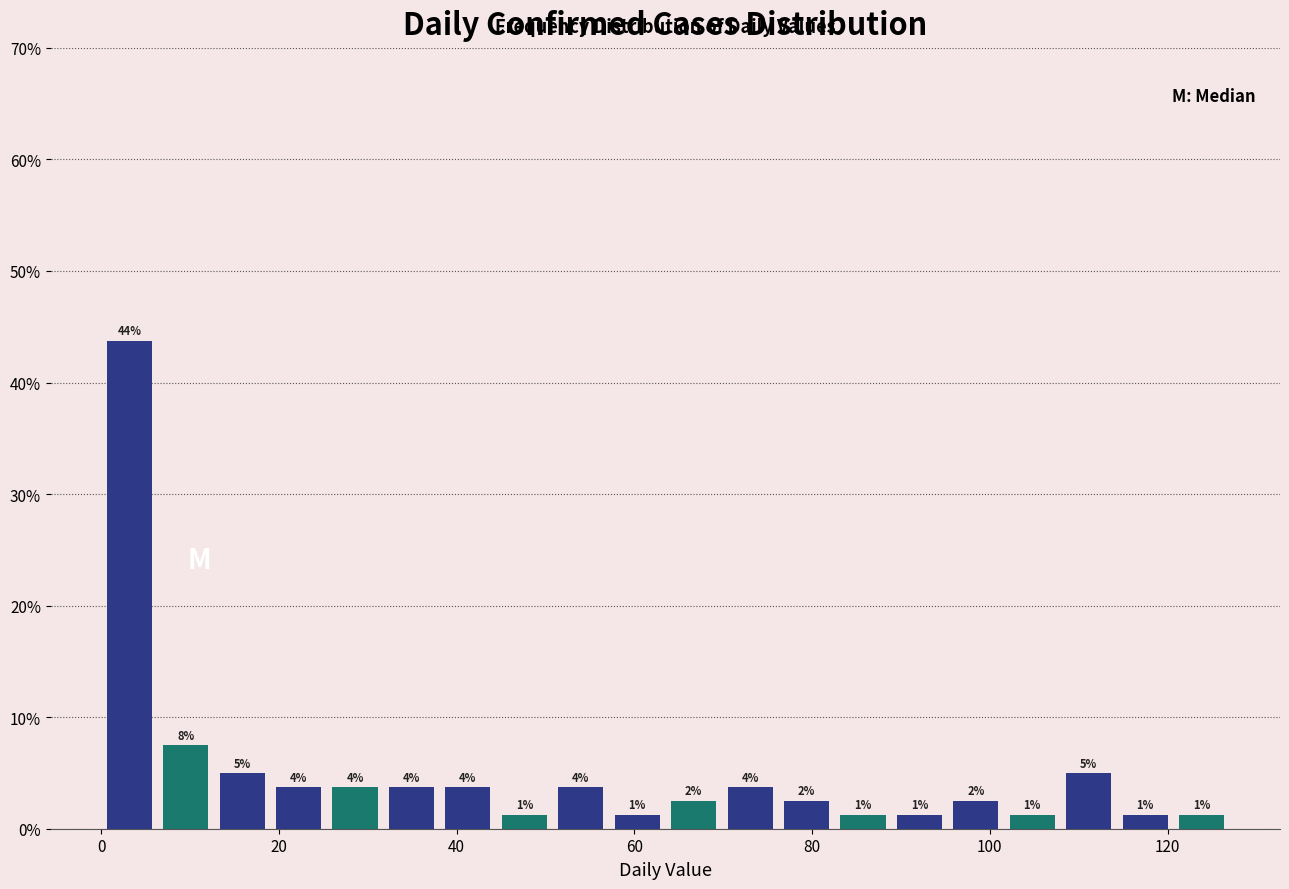

Around what value on the x-axis is the tallest bar? Give the approximate position of its centre, as read against the axis.

4